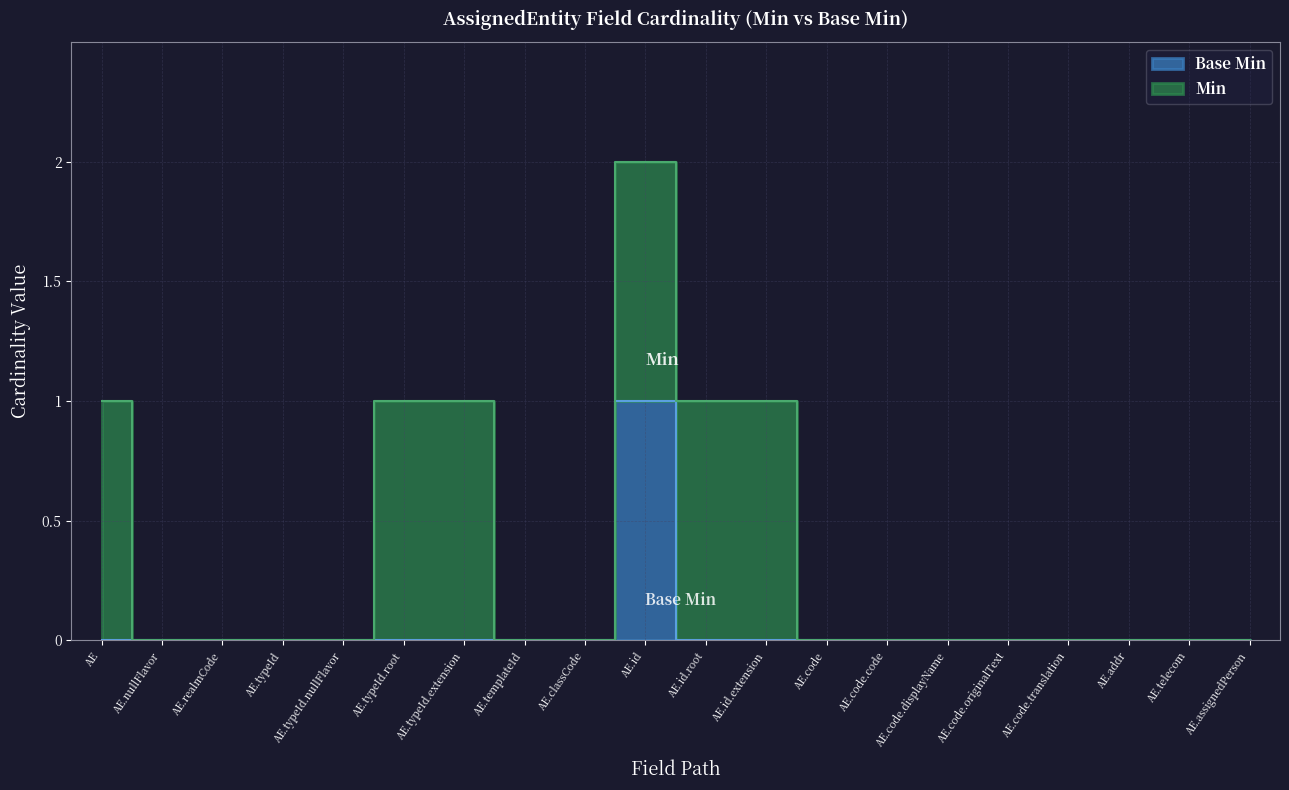

Where is the first local maximum?

AE.id